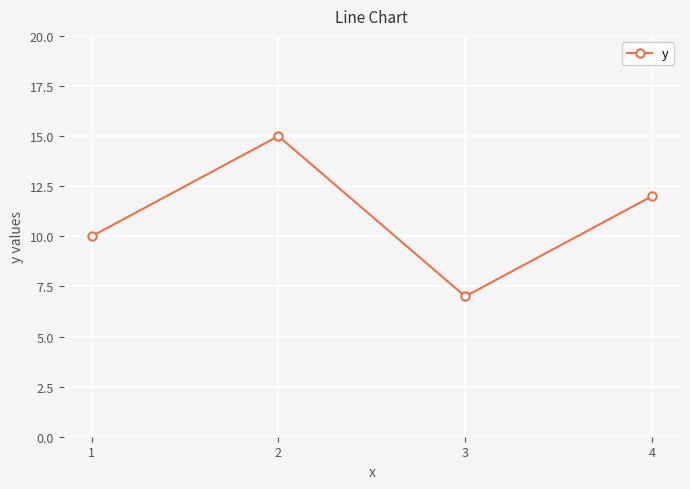

Rank the categories by value from lowest to highest.

3, 1, 4, 2